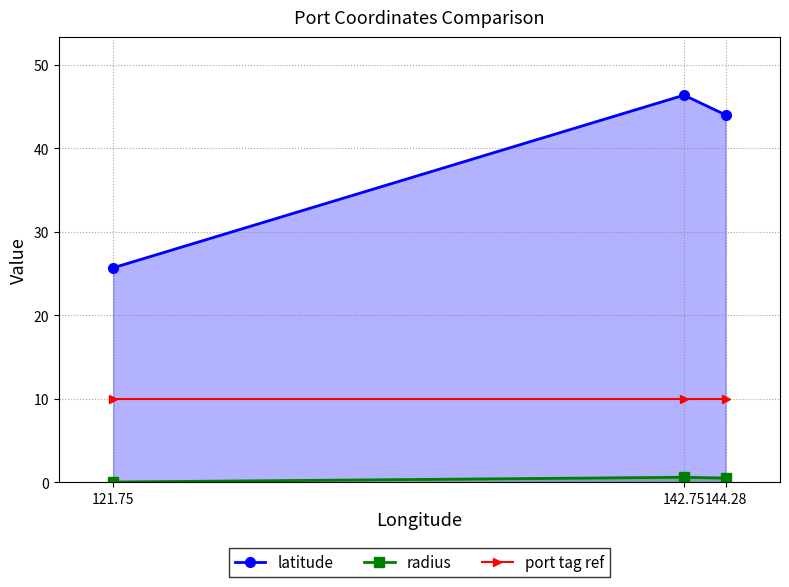

The radius series shows 0.0 at 121.75. True or false?

True